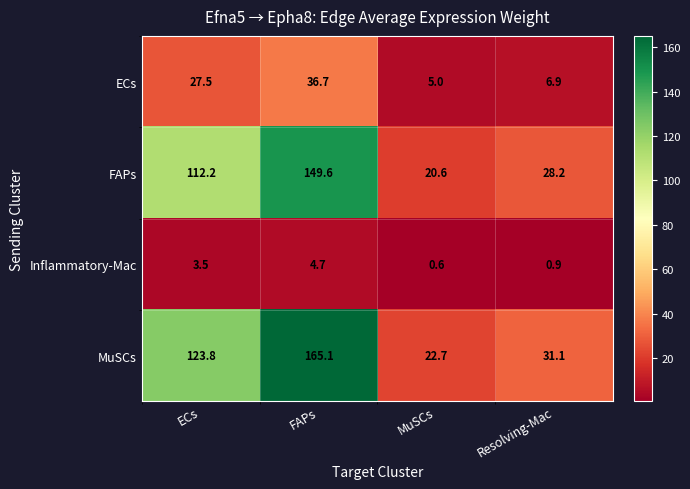

Which label corresponds to the smallest value in the chart?

MuSCs